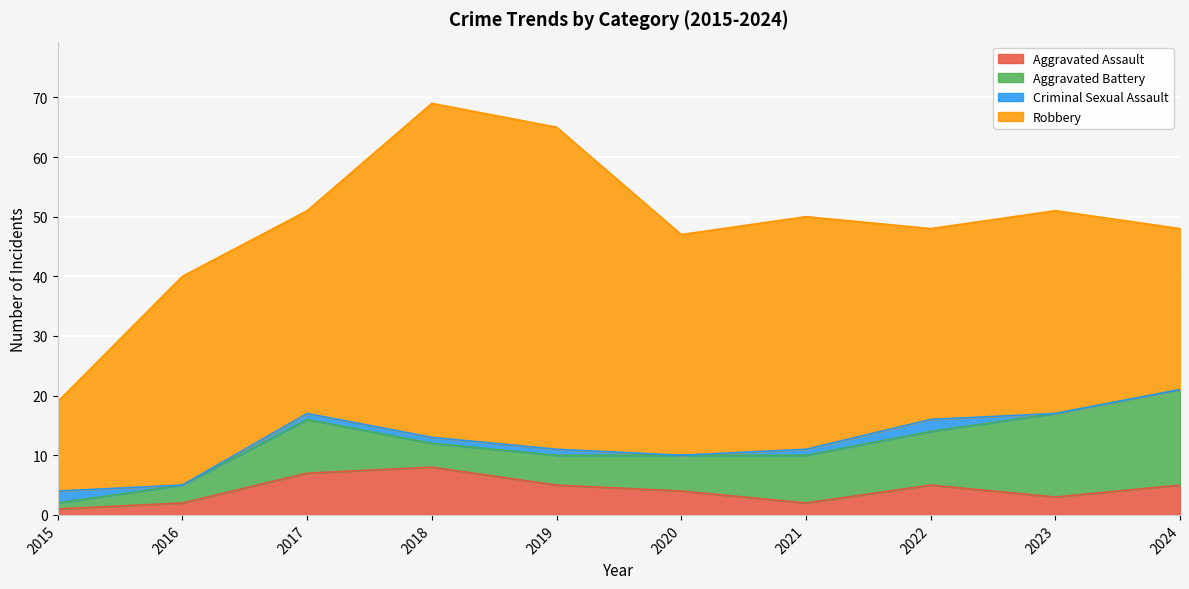

Where is Aggravated Battery nearest to the value 8?

2021